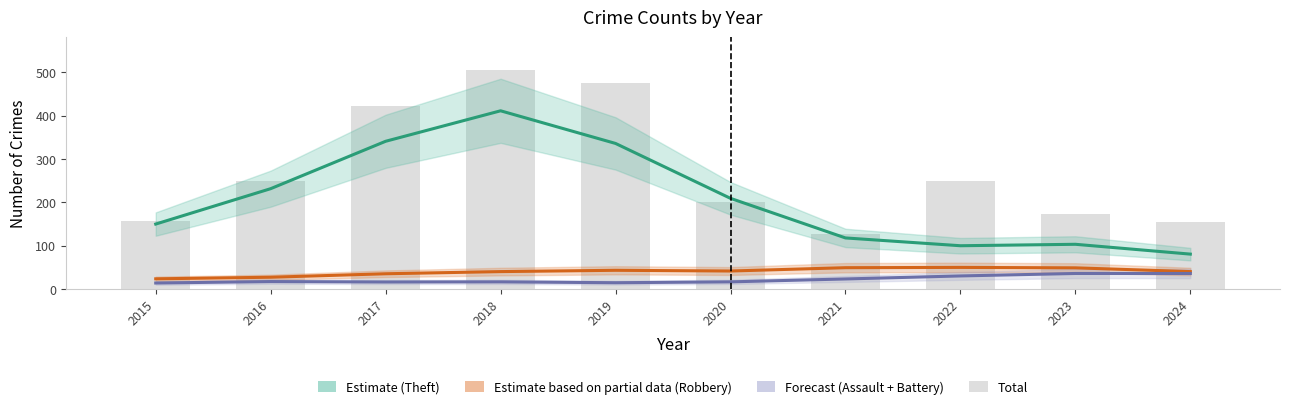

What is the total value across all series at 2023?

360.3